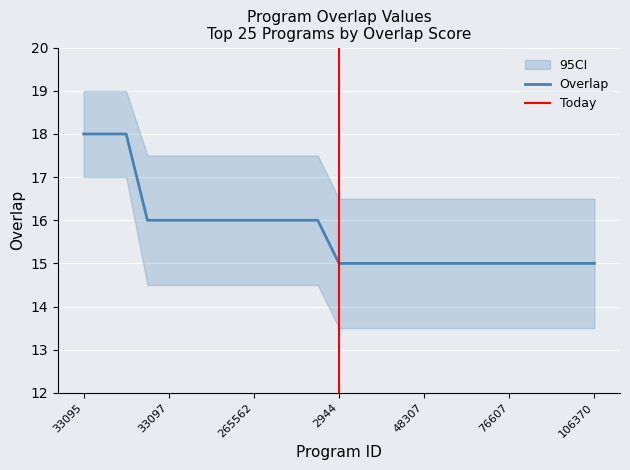

Reading left to right, list all the values displayed in this chart.

33095=18	33101=18	216411=18	33093=16	33097=16	36246=16	236455=16	250363=16	265562=16	306183=16	329305=16	347051=16	2944=15	6264=15	7383=15	40728=15	48307=15	58309=15	76458=15	76598=15	76607=15	81478=15	90885=15	91541=15	106370=15